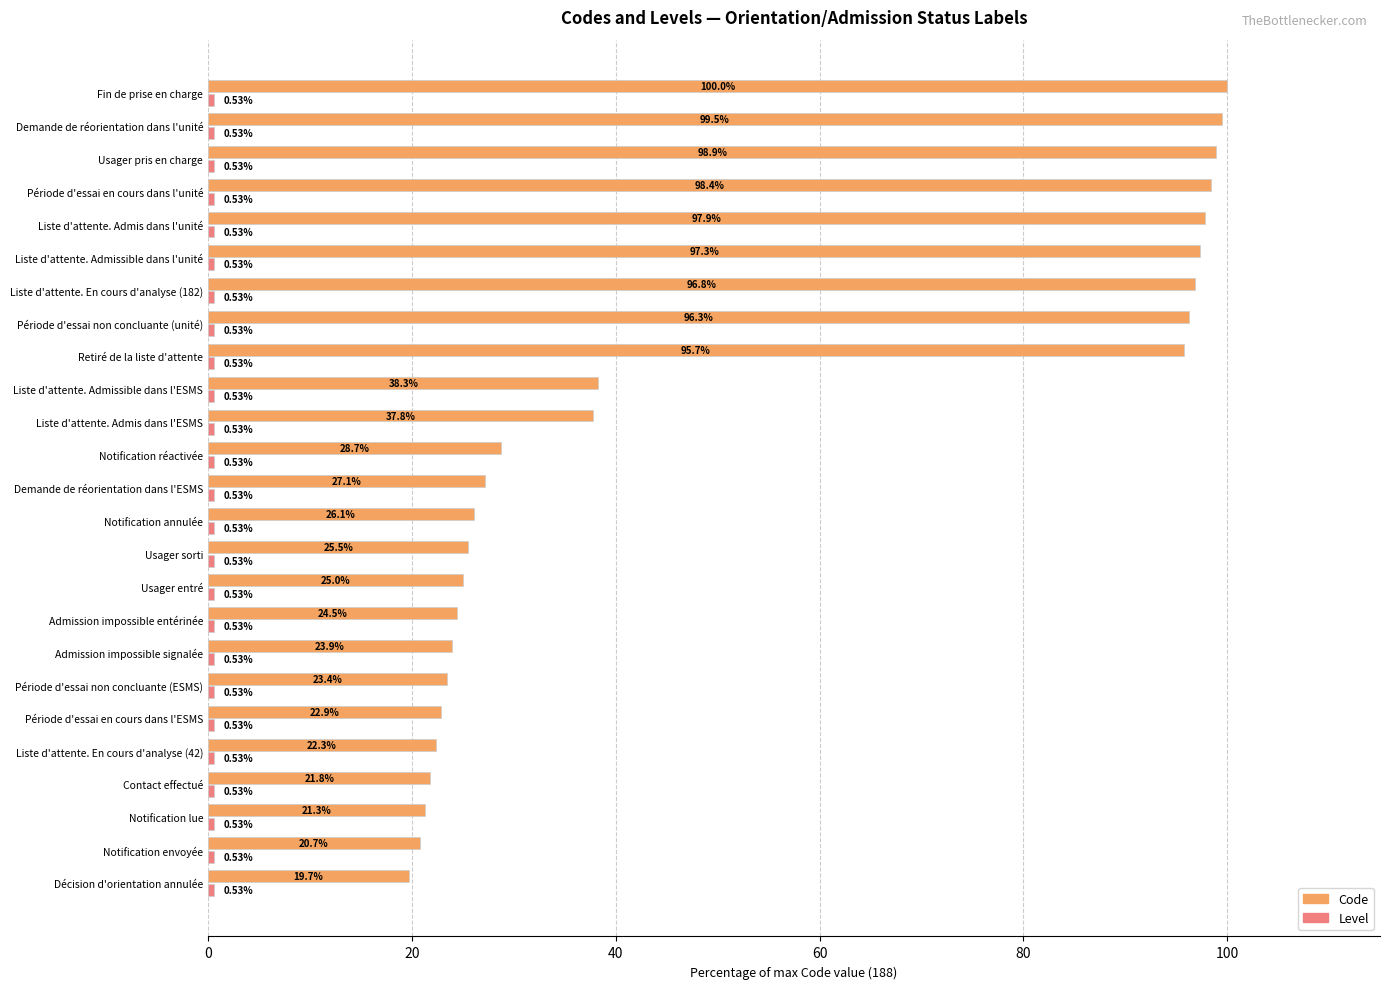

Rank the categories by Code value from lowest to highest.

Décision d'orientation annulée, Notification envoyée, Notification lue, Contact effectué, Liste d'attente. En cours d'analyse (42), Période d'essai en cours dans l'ESMS, Période d'essai non concluante (ESMS), Admission impossible signalée, Admission impossible entérinée, Usager entré, Usager sorti, Notification annulée, Demande de réorientation dans l'ESMS, Notification réactivée, Liste d'attente. Admis dans l'ESMS, Liste d'attente. Admissible dans l'ESMS, Retiré de la liste d'attente, Période d'essai non concluante (unité), Liste d'attente. En cours d'analyse (182), Liste d'attente. Admissible dans l'unité, Liste d'attente. Admis dans l'unité, Période d'essai en cours dans l'unité, Usager pris en charge, Demande de réorientation dans l'unité, Fin de prise en charge